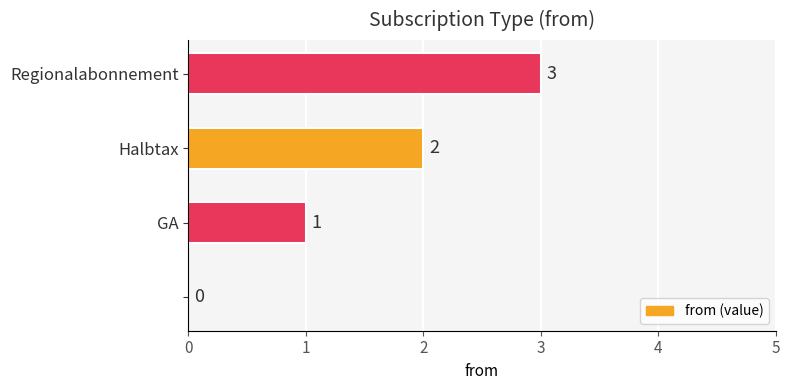

Count the values in the range 1 to 3.

3